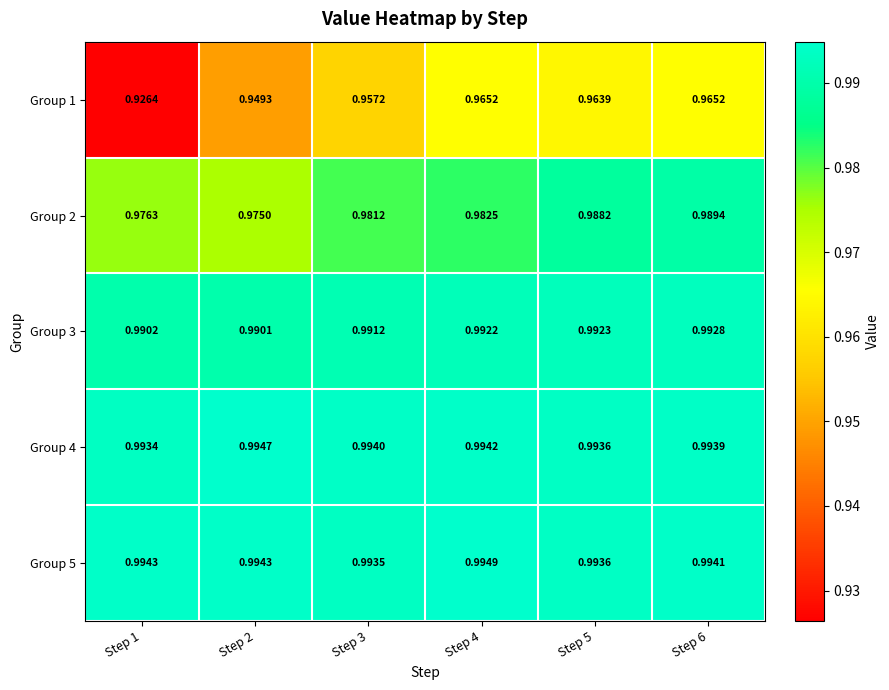

Between Step 2 and Step 4, which series saw the biggest shift?

Group 1